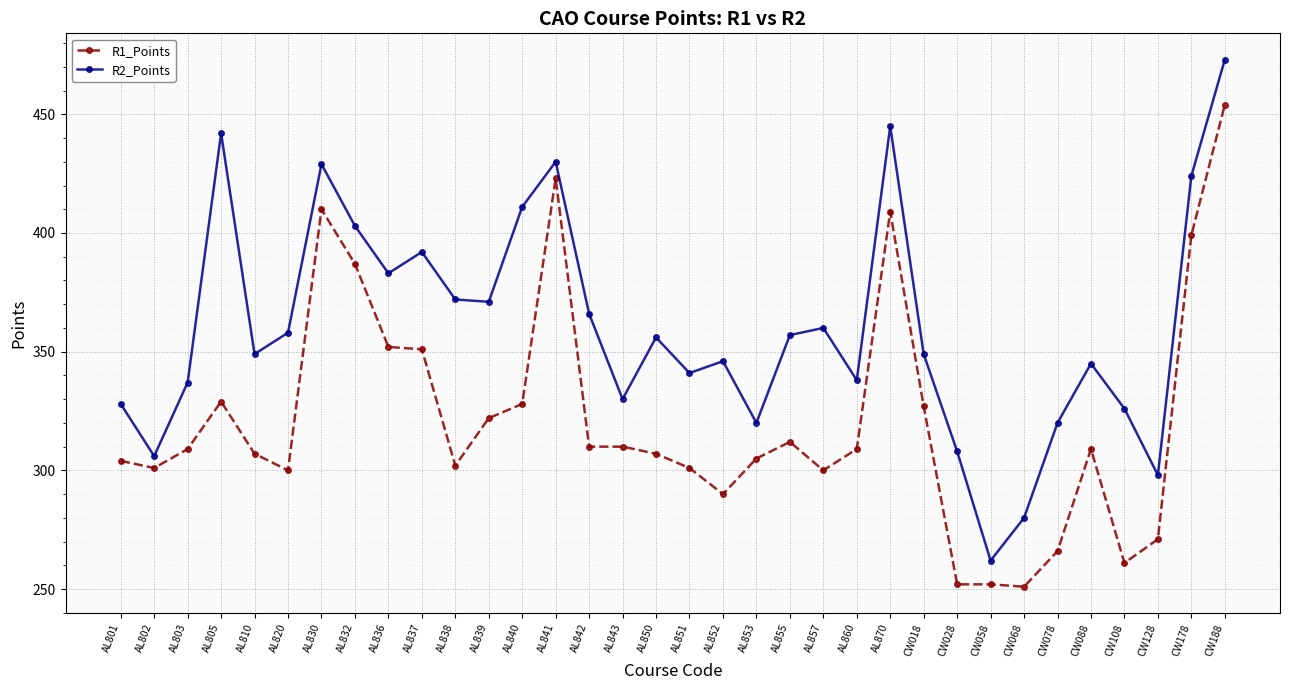

Between AL860 and CW028, which series saw the biggest shift?

R1_Points